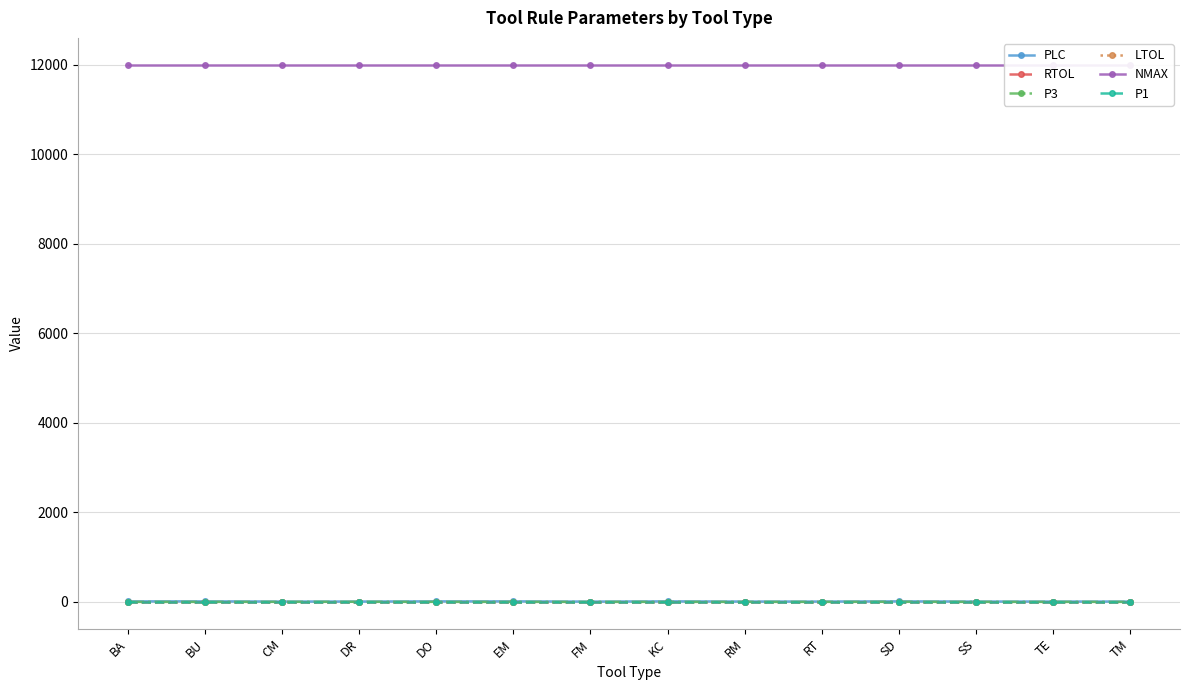

True or false: NMAX and PLC intersect in this chart.

False